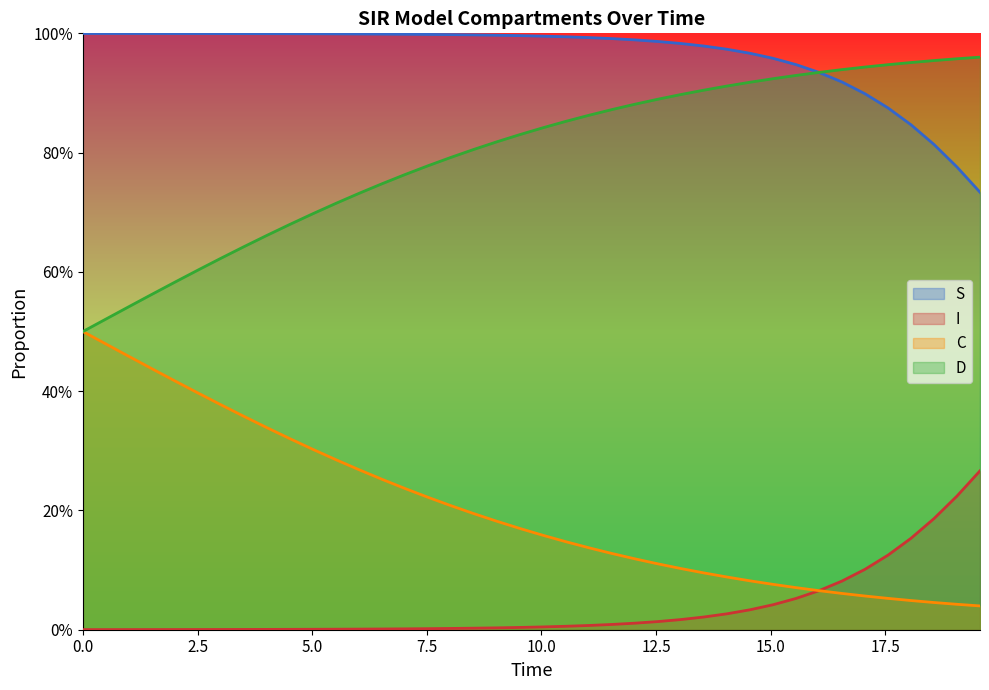

At how many categories does at least one series exceed 0?

40